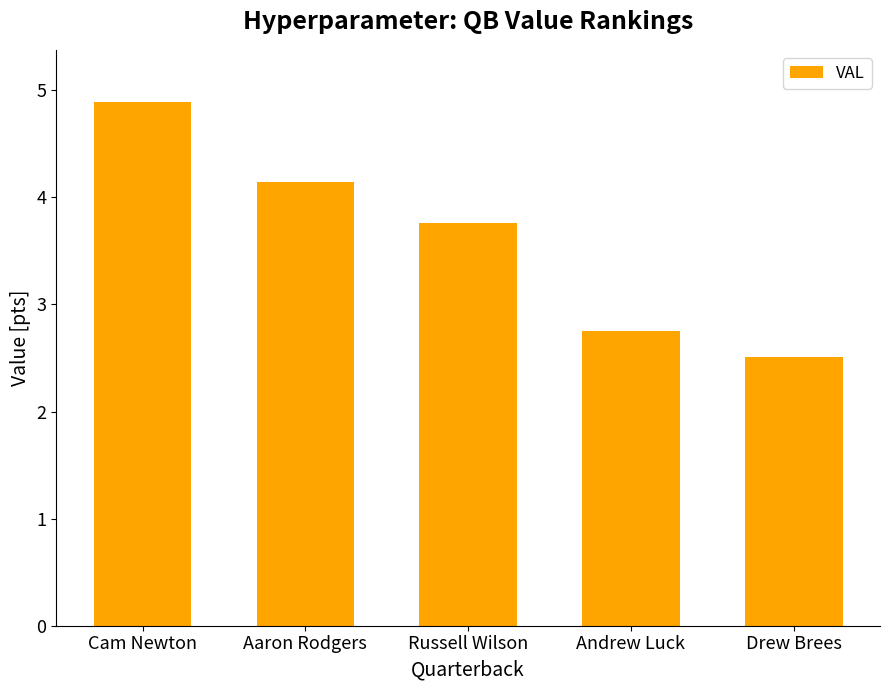

Rank the categories by value from highest to lowest.

Cam Newton, Aaron Rodgers, Russell Wilson, Andrew Luck, Drew Brees